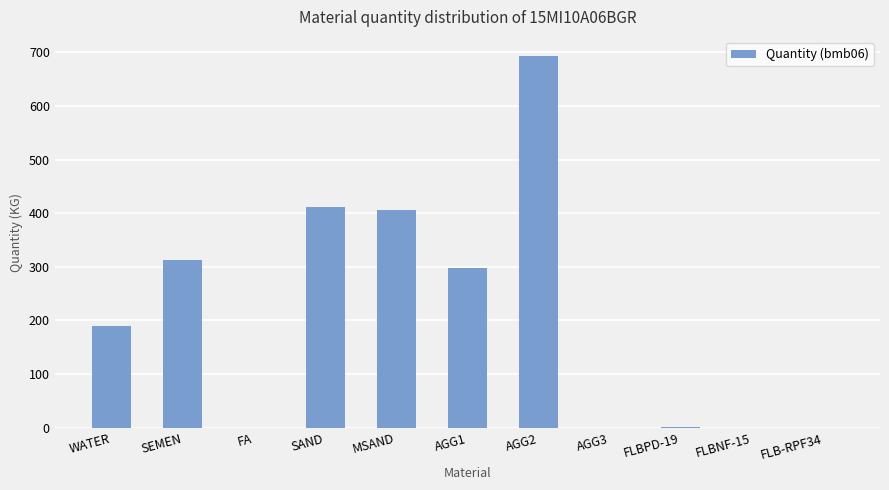

True or false: the data shows 0.0 at FA.

True